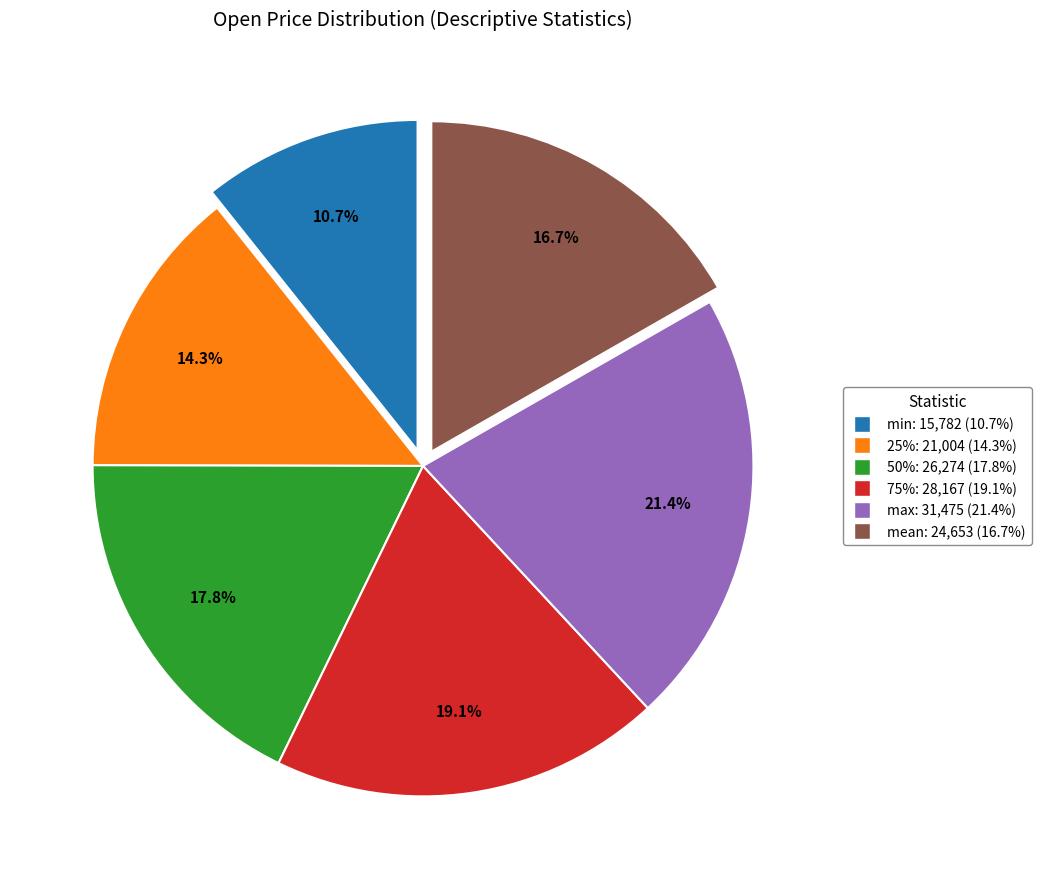

What percentage is NOT represented by mean?

83.3%